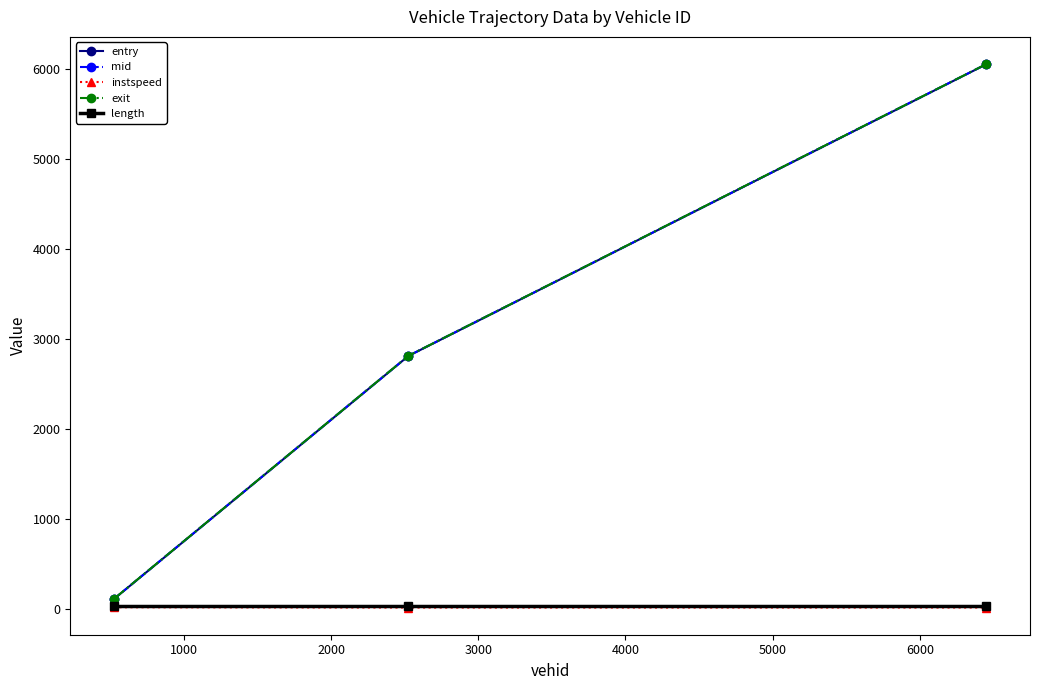

Which series has the largest range (max minus min)?

exit